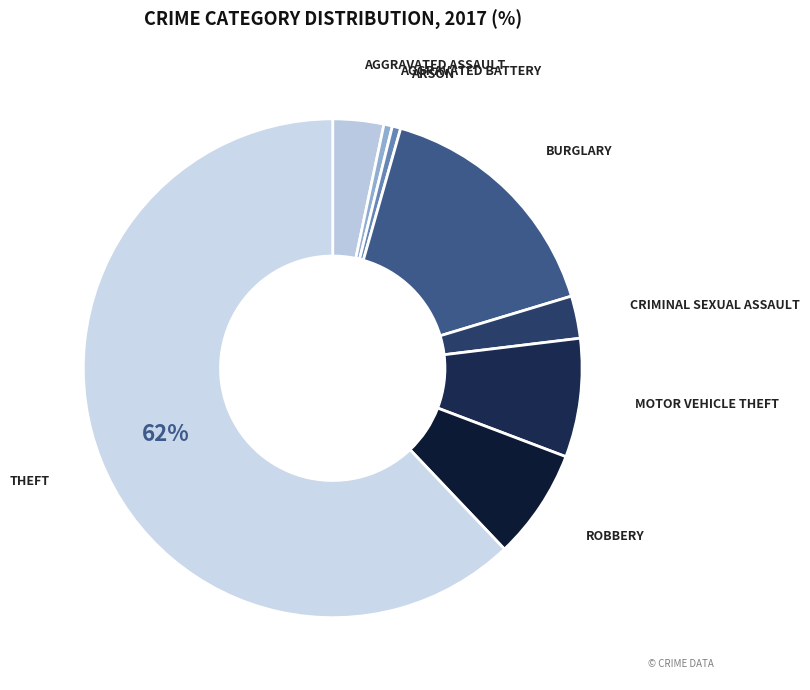

How many segments does this pie chart have?

8